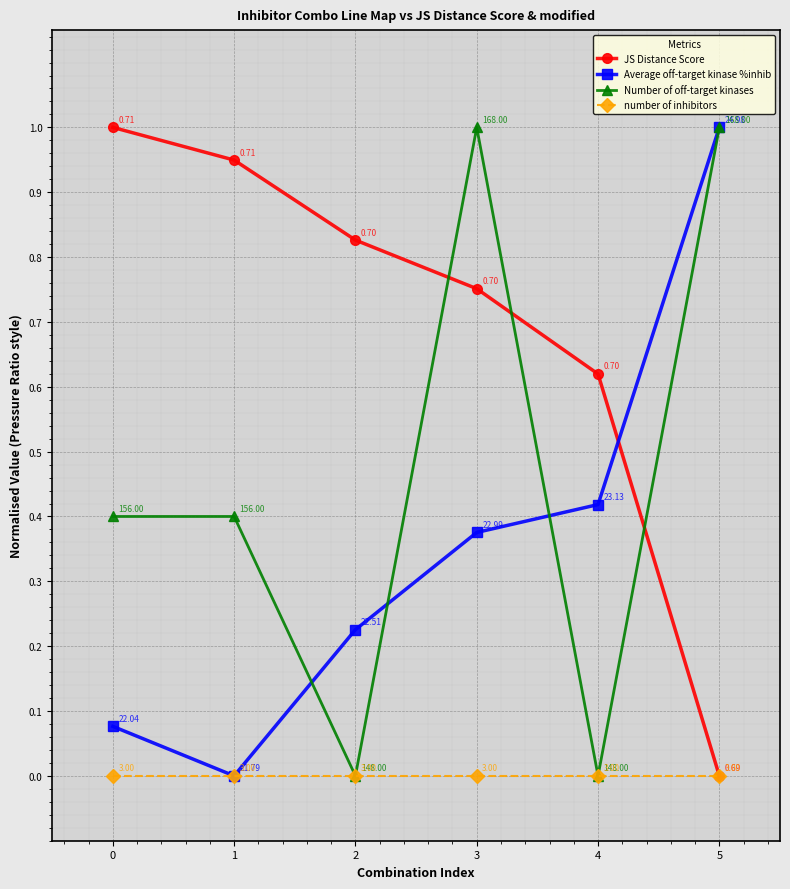

True or false: Number of off-target kinases and JS Distance Score cross at least once.

True